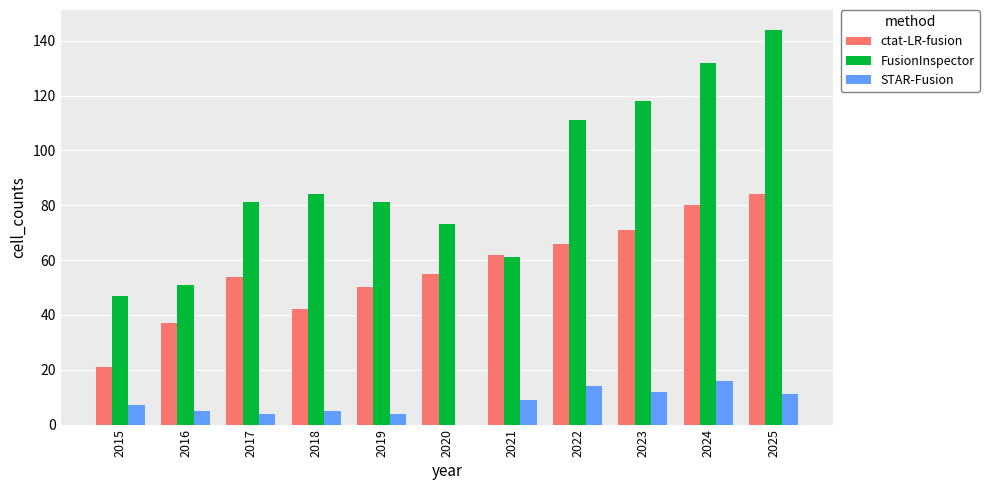

What is the sum of the ctat-LR-fusion values at 2022 and 2016?

103